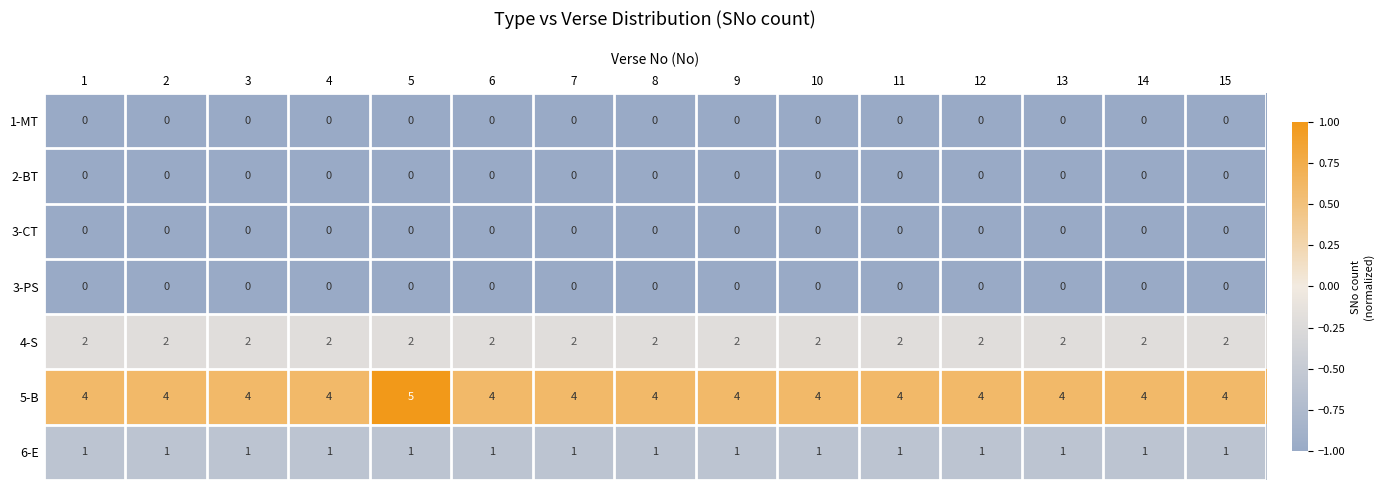

What is the sum of all 5-B values?

61